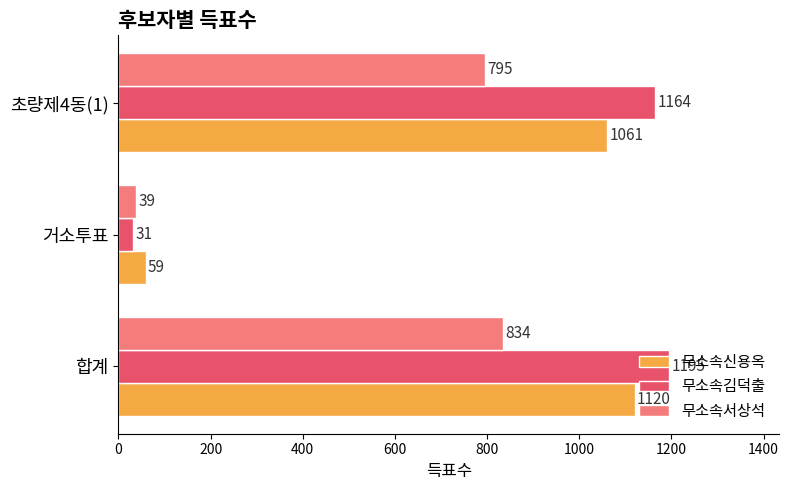

Which category has the lowest value across all series?

거소투표